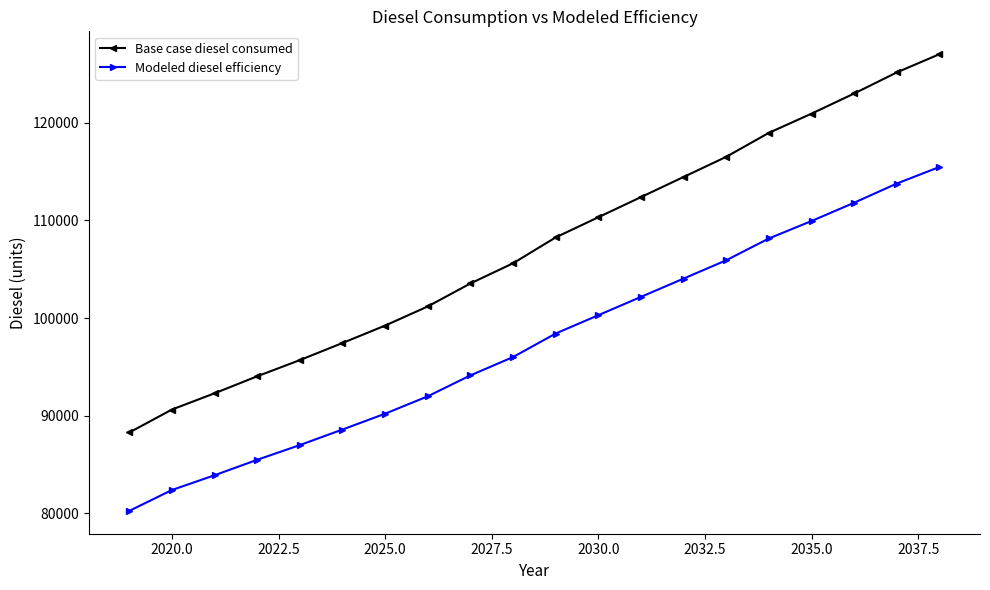

Which series has the largest range (max minus min)?

Base case diesel consumed